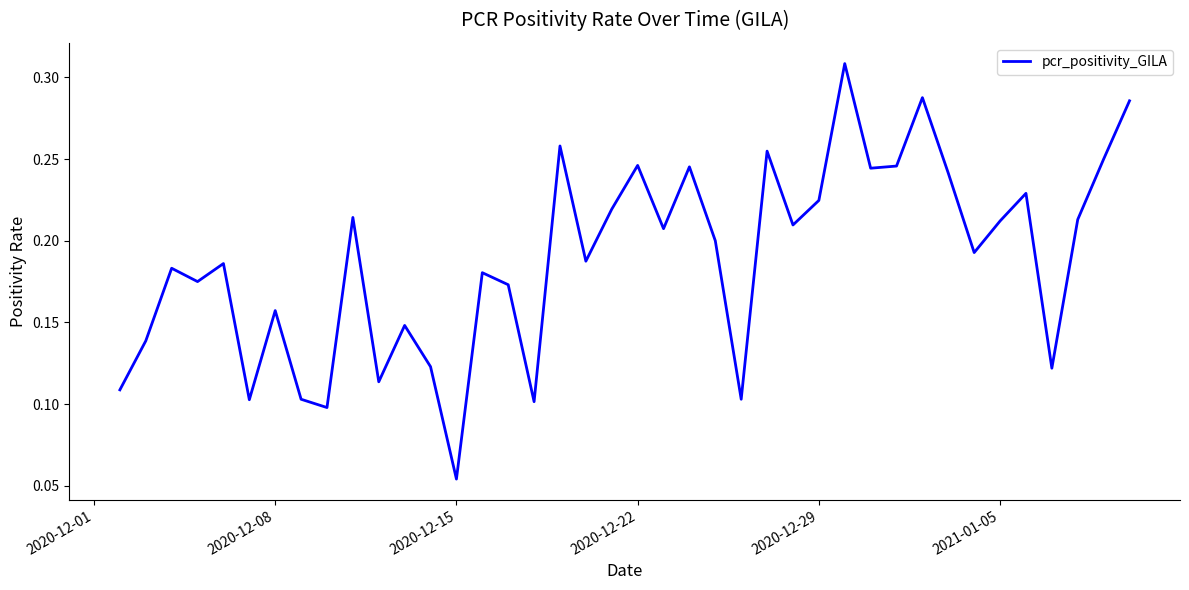

Is this an area chart (filled region under the line)?

No